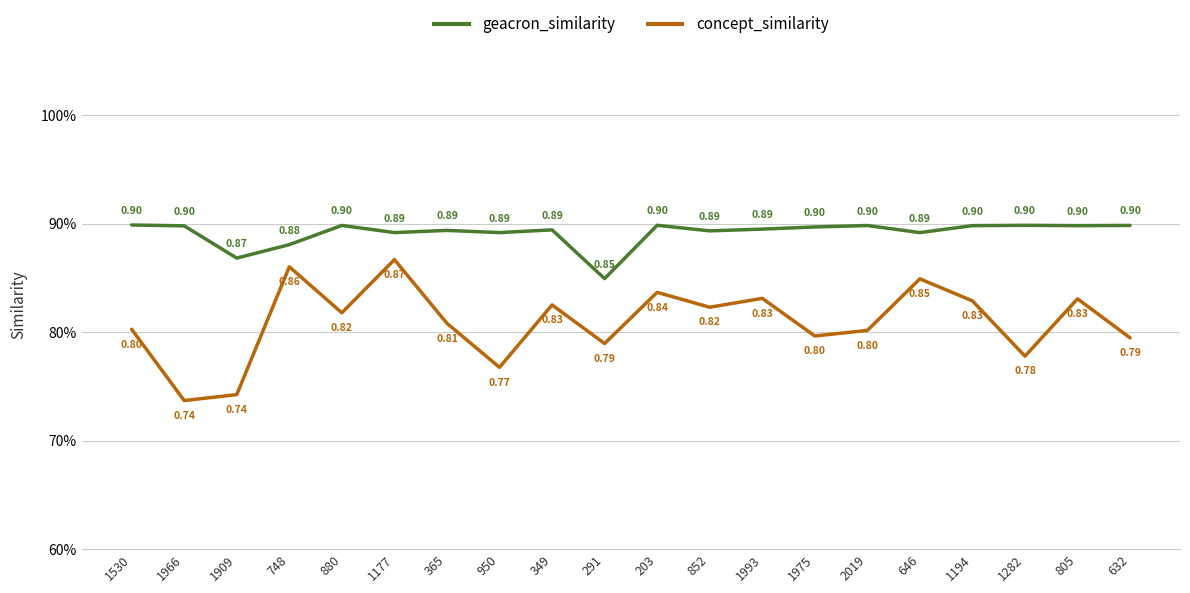

Read the concept_similarity value at 1194.

0.8